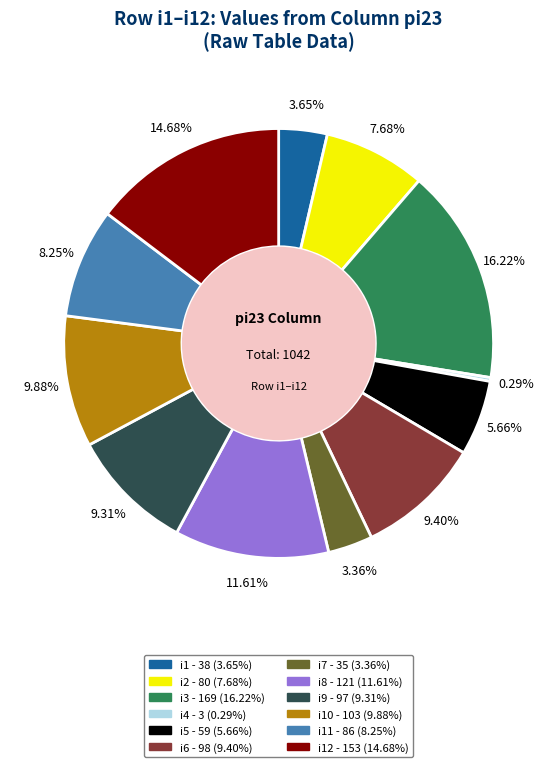

Is there any slice that represents more than half of the pie?

No